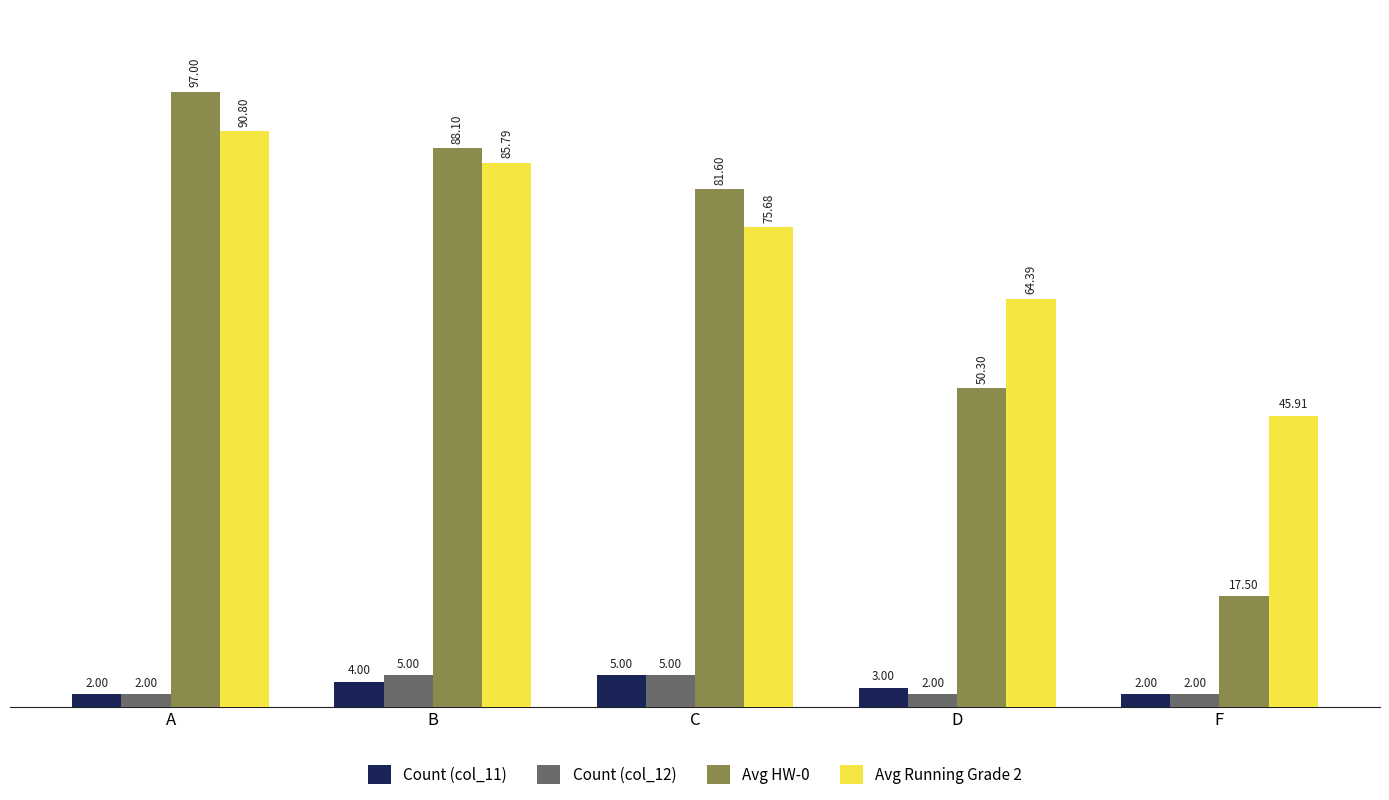

Reading left to right, what are all the values shown in this chart?

Count (col_11): 2.0	4.0	5.0	3.0	2.0
Count (col_12): 2.0	5.0	5.0	2.0	2.0
Avg HW-0: 97.0	88.1	81.6	50.3	17.5
Avg Running Grade 2: 90.8	85.8	75.7	64.4	45.9